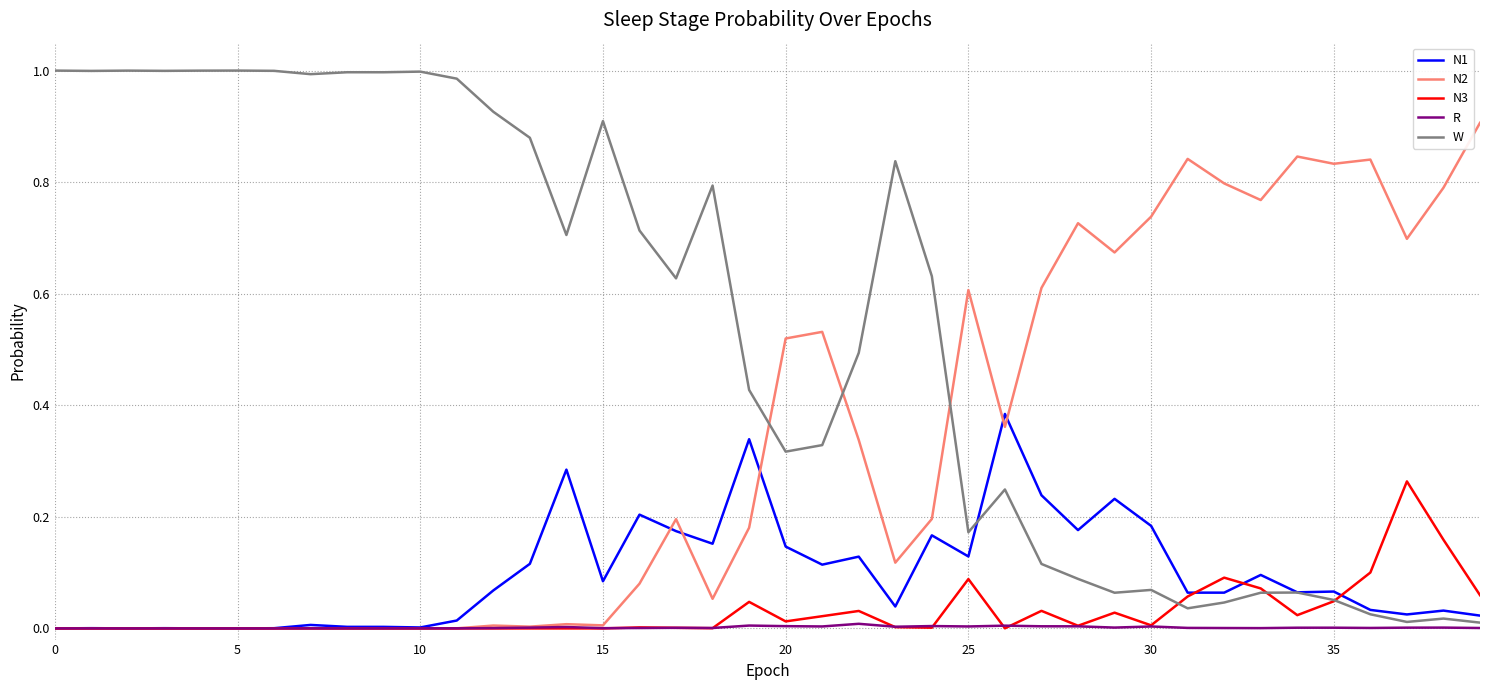

Which series has the largest range (max minus min)?

W